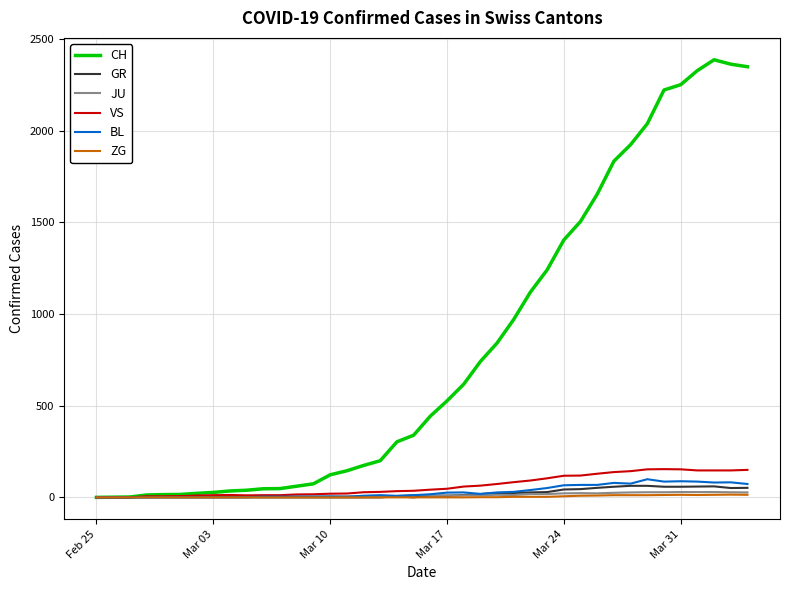

Which series has the largest total across all categories?

CH